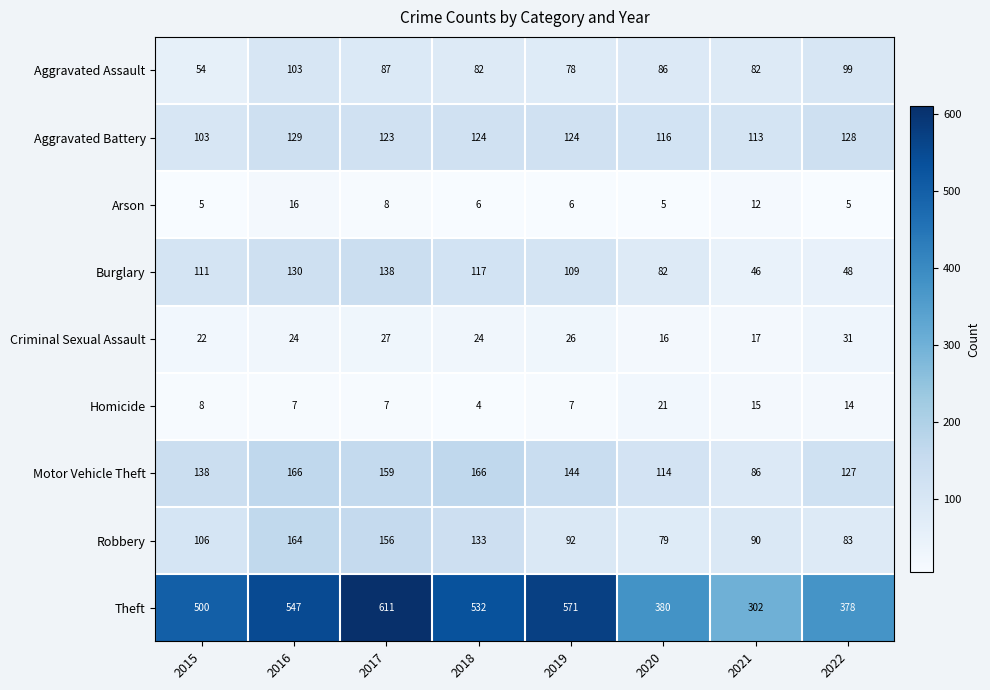

List the series in order of their peak value, highest first.

Theft, Motor Vehicle Theft, Robbery, Burglary, Aggravated Battery, Aggravated Assault, Criminal Sexual Assault, Homicide, Arson